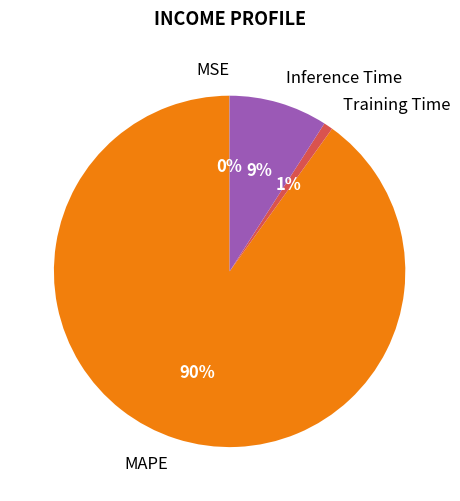

Does any single category account for the majority?

Yes